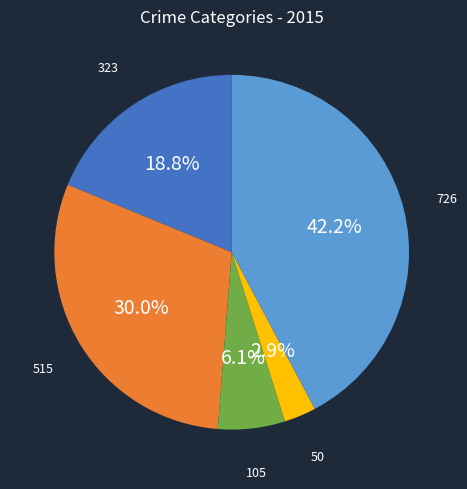

Is there any slice that represents more than half of the pie?

No